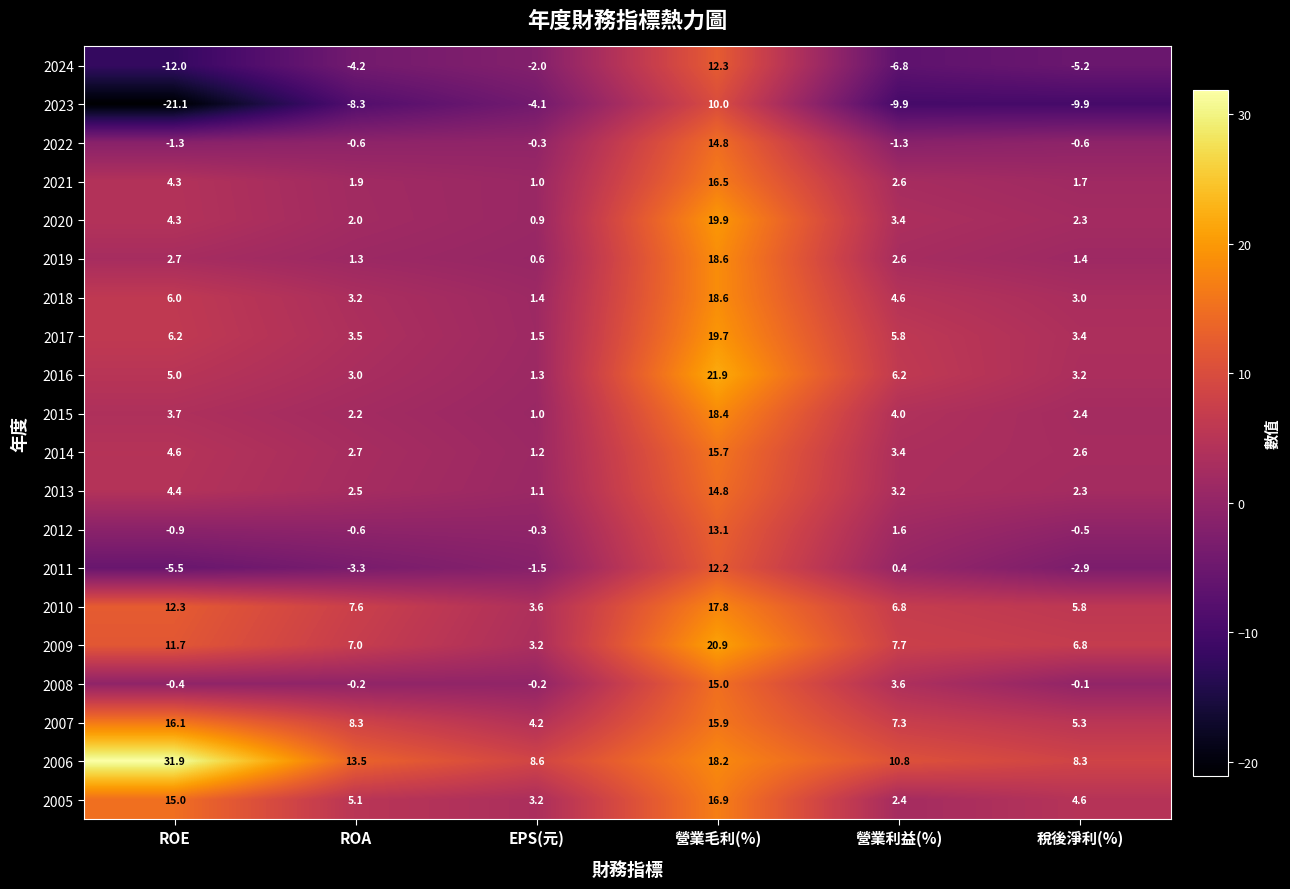

Rank the categories by 2012 value from highest to lowest.

營業毛利(%), 營業利益(%), EPS(元), 稅後淨利(%), ROA, ROE